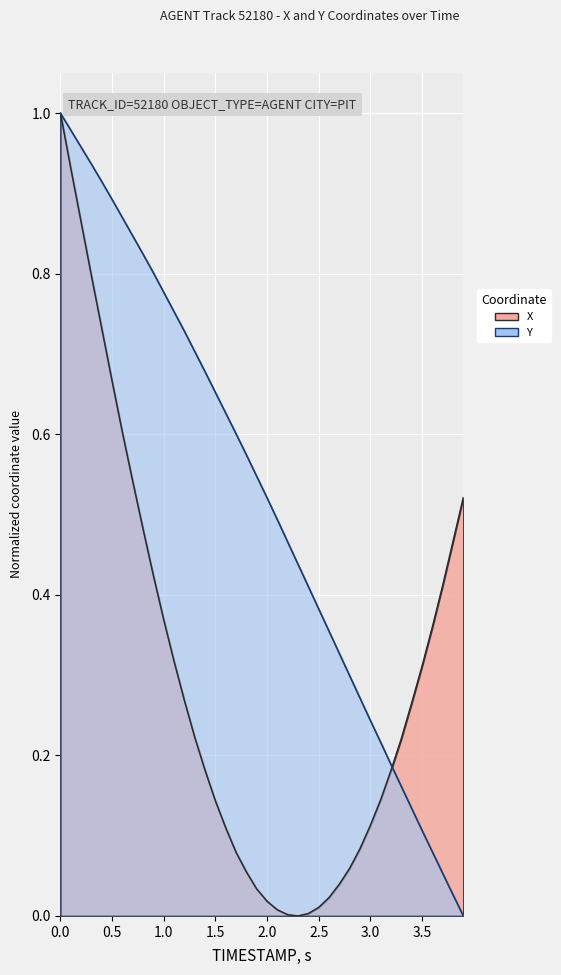

How many times do X and Y cross each other?

1